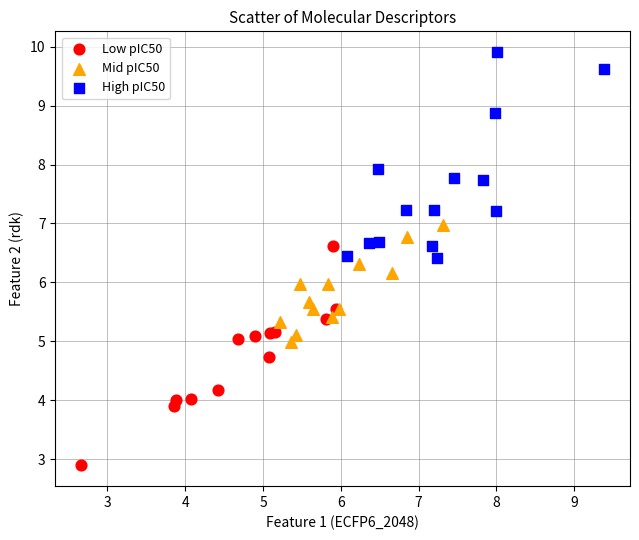

Which series reaches the maximum Y coordinate?

High pIC50